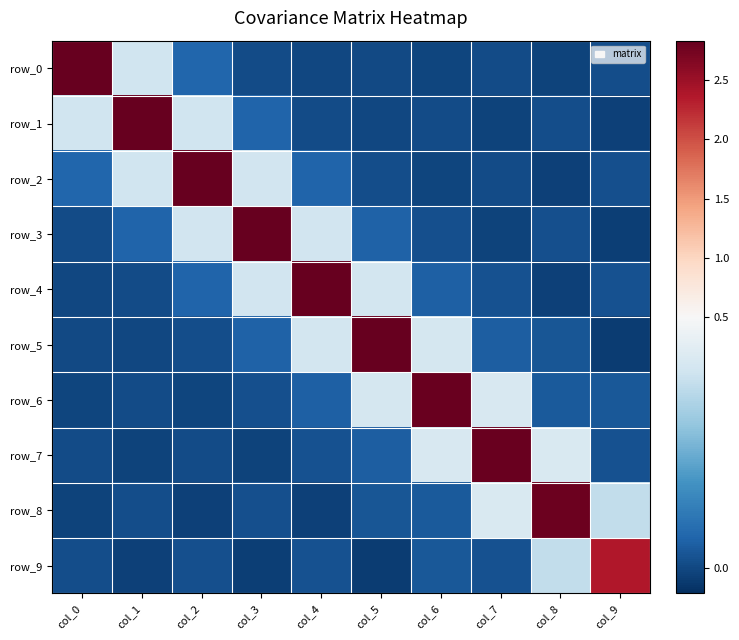

How many values in the row_8 series exceed 0?

7